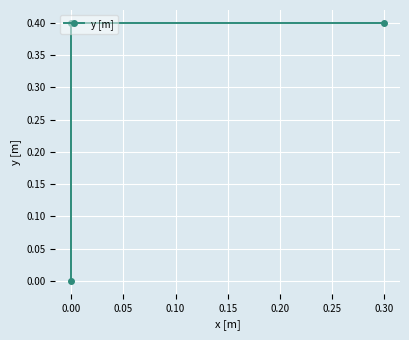

The chart shows a value of 0.2 at 0.00. True or false?

False